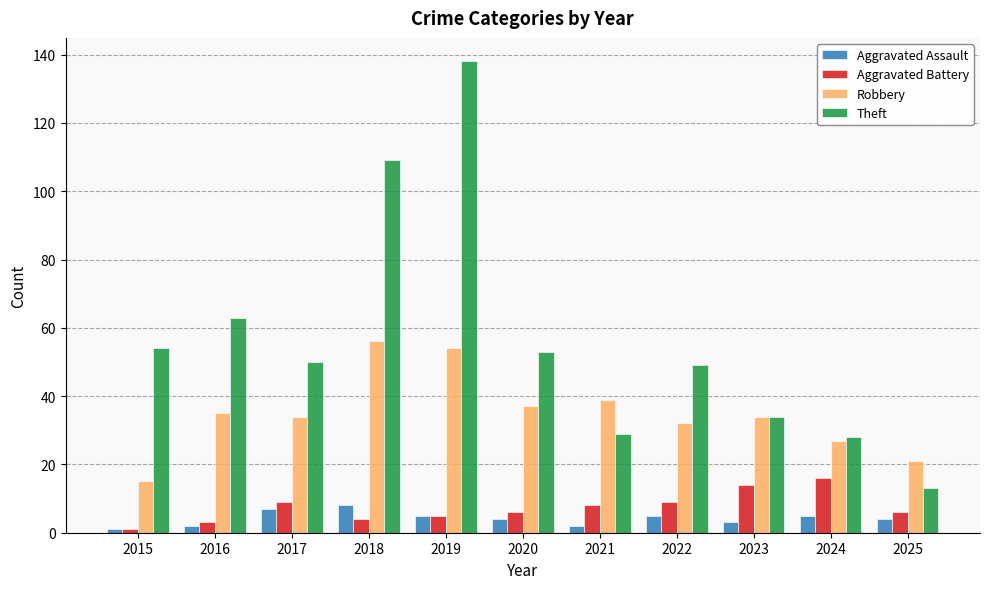

Which series has the largest range (max minus min)?

Theft